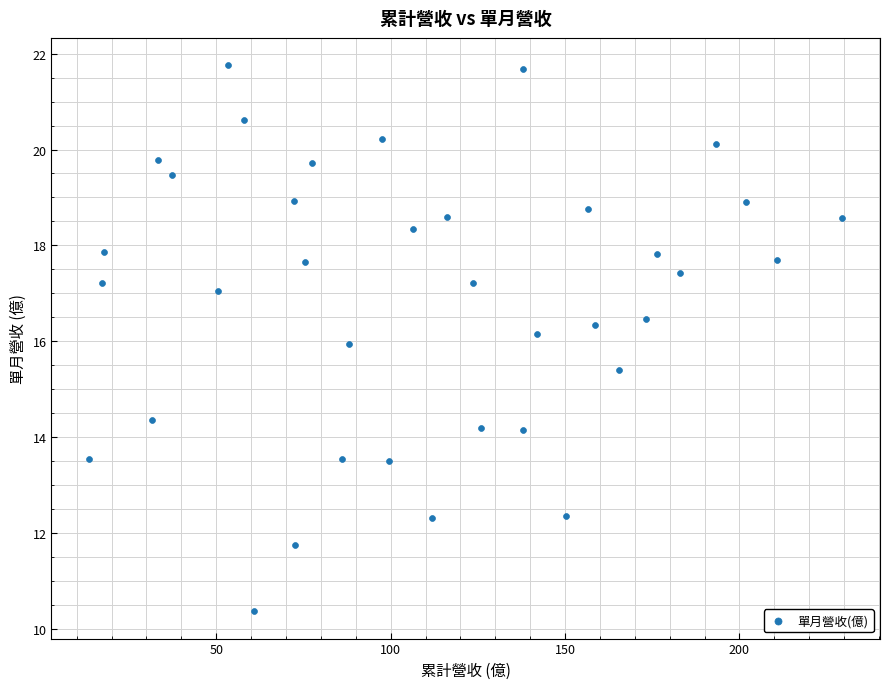

What is the range of X values (max minus min)?

216.0